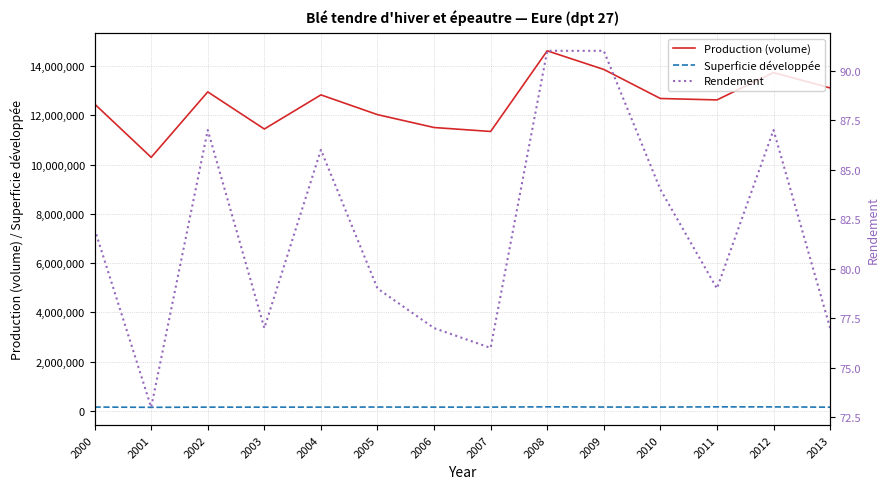

List the series in order of their peak value, highest first.

Production (volume), Superficie développée, Rendement